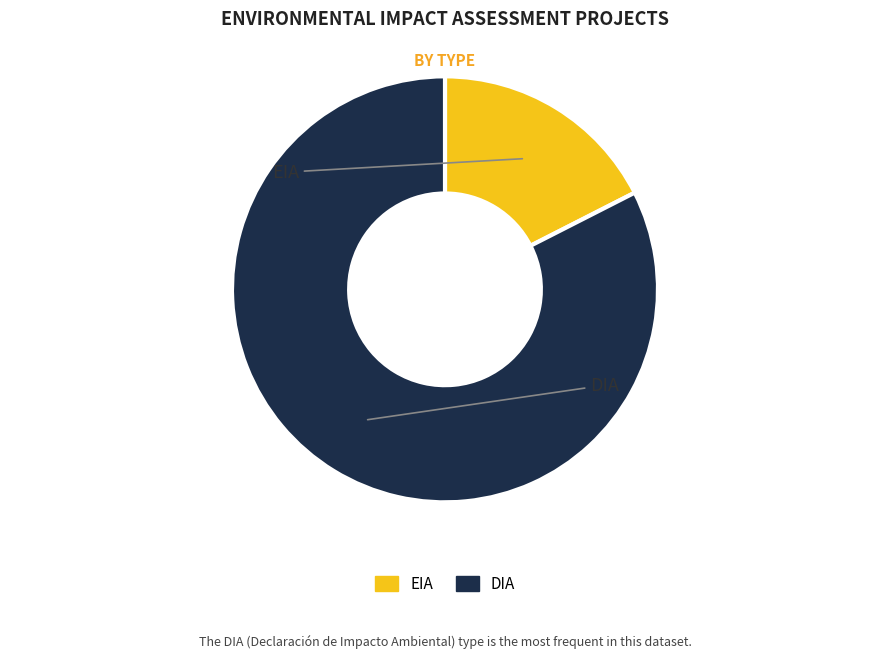

How many slices are in this pie chart?

2